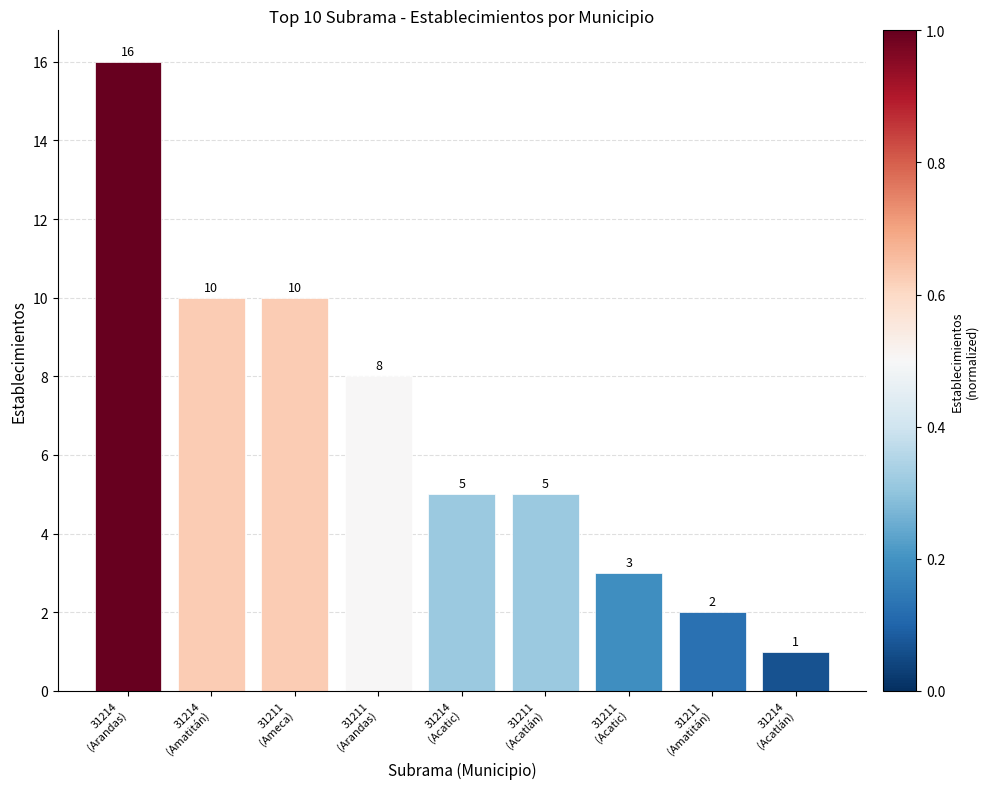

What is the change in value from 31214
(Arandas) to 31214
(Acatic)?

-11